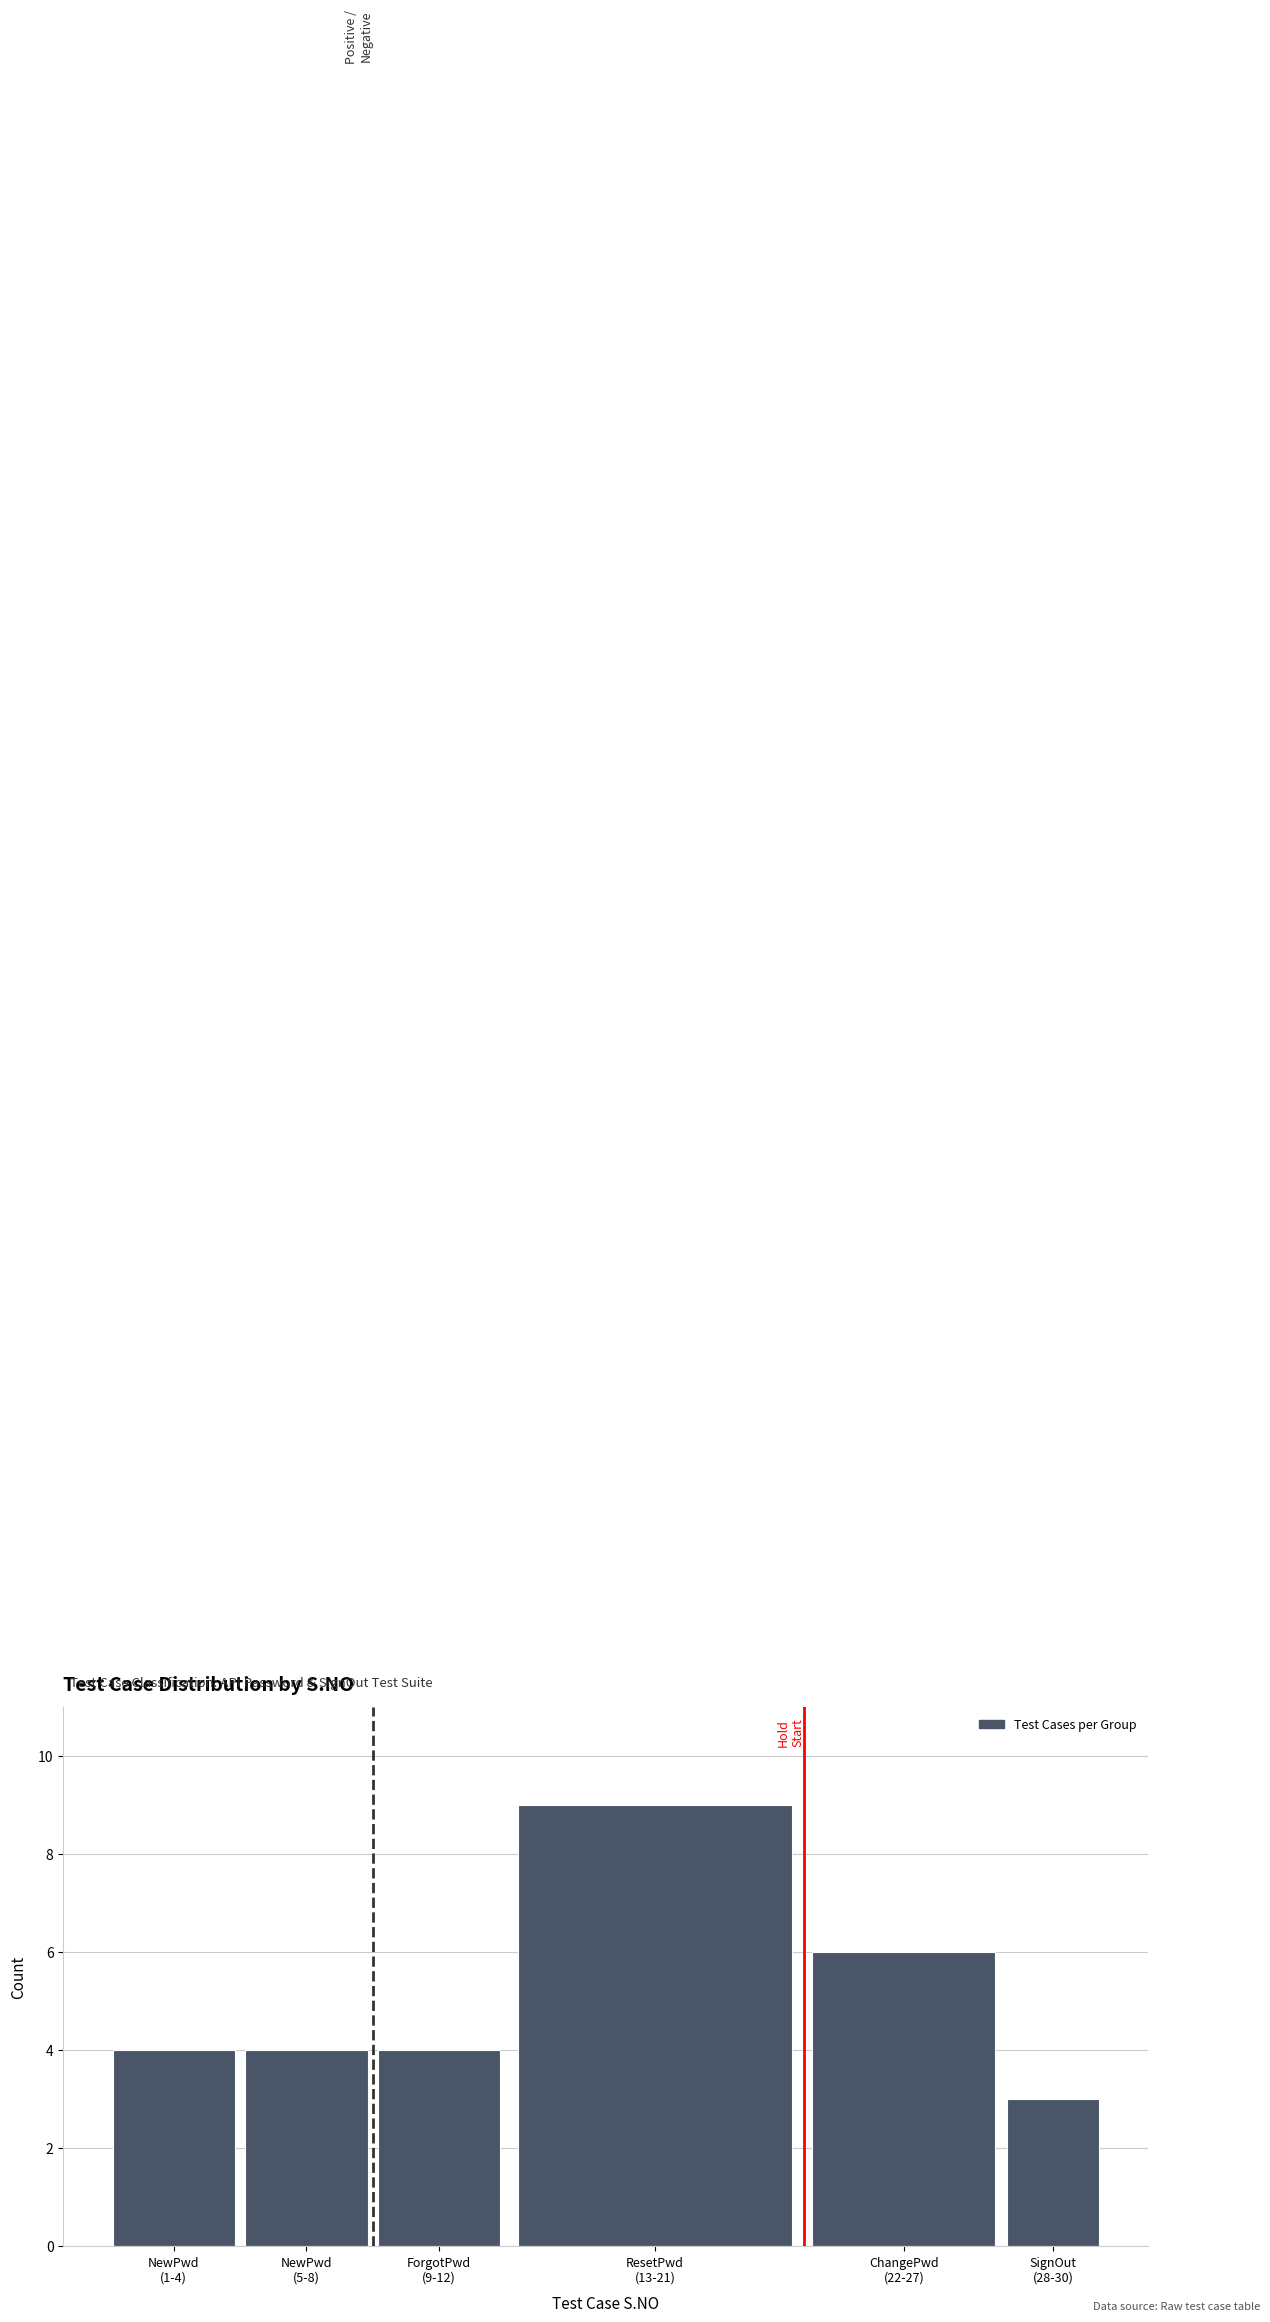

Reading left to right, list all the values displayed in this chart.

4	4	4	9	6	3